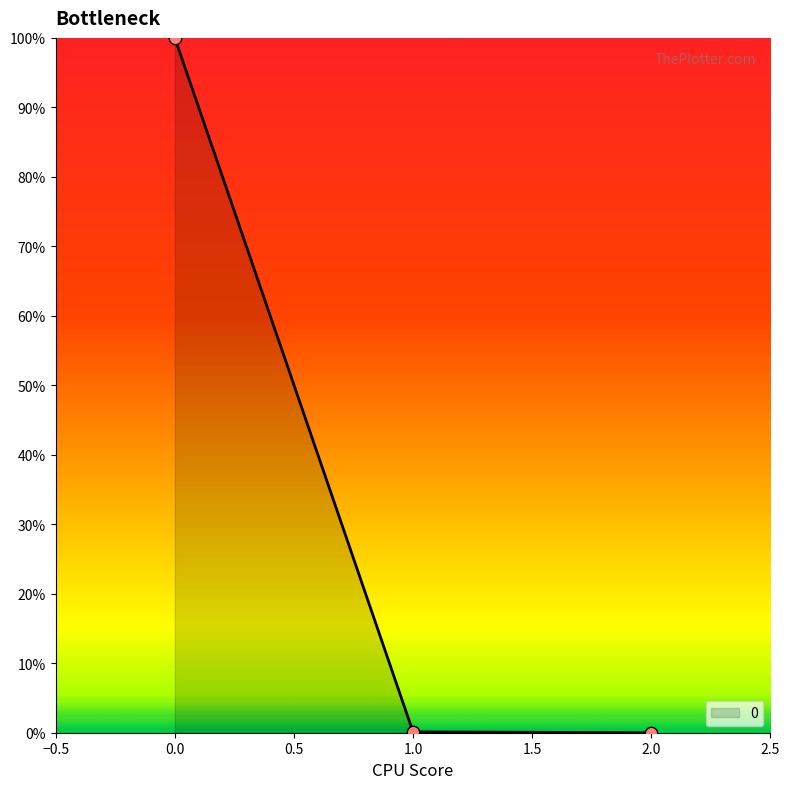

Is it true that the value at 0.0 is 100.0?

True